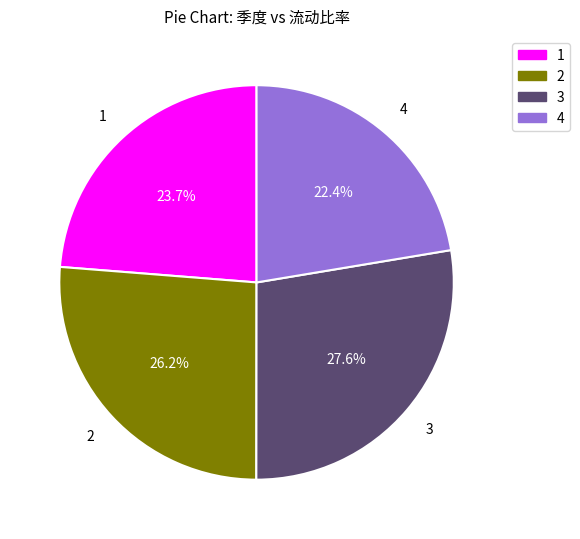

Combined, do 1 and 3 account for over 50%?

Yes